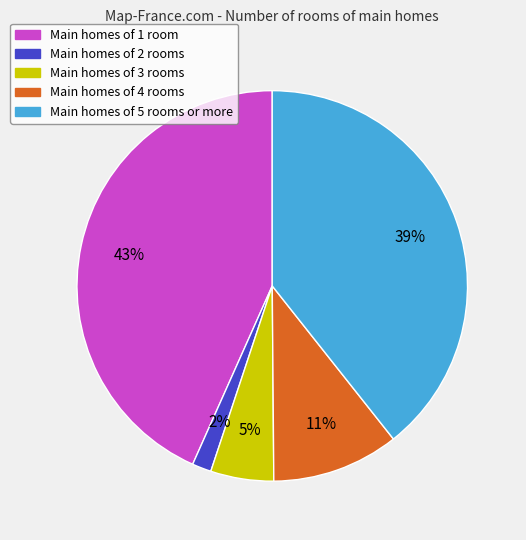

Is there a majority slice in this chart?

No